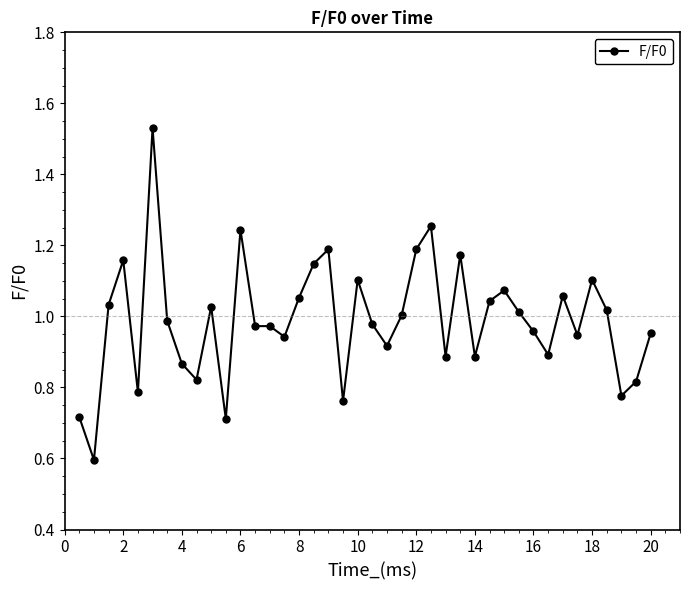

What is the minimum value shown in the chart?

0.6